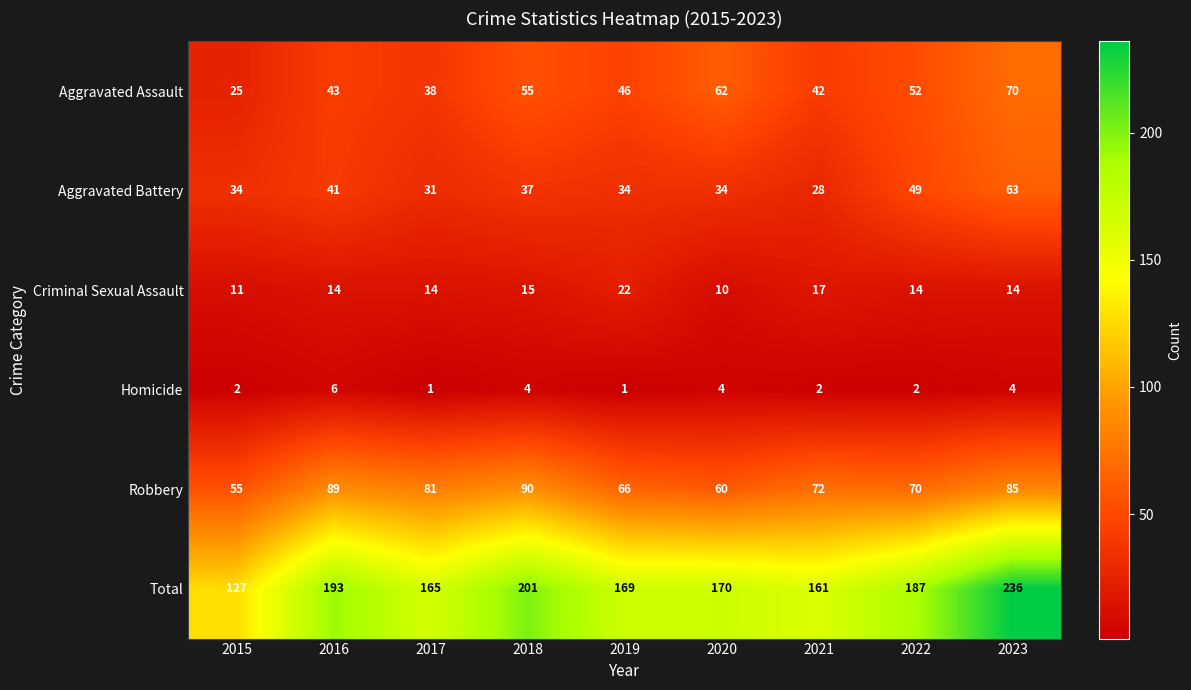

What is the difference between the Robbery values at 2019 and 2018?

24